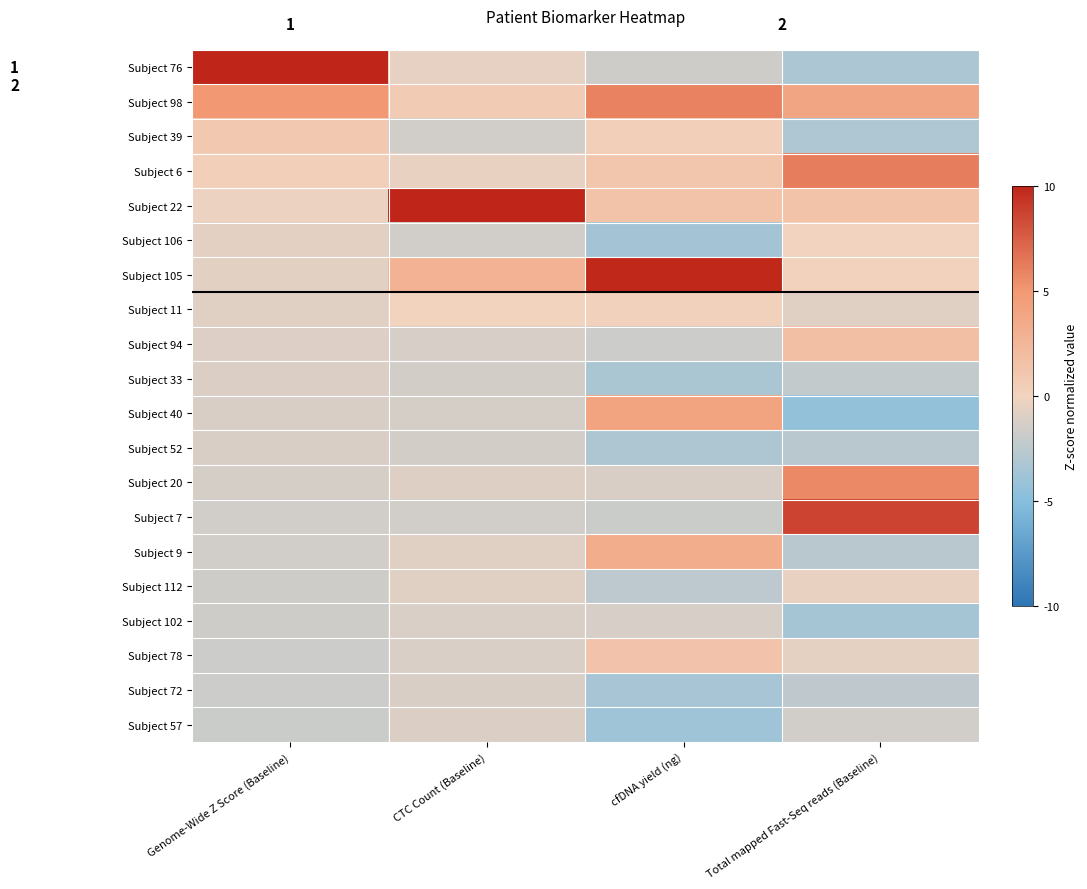

At Total mapped Fast-Seq reads (Baseline), list the series in order from largest to smallest.

Subject 7, Subject 6, Subject 20, Subject 98, Subject 94, Subject 22, Subject 105, Subject 106, Subject 112, Subject 78, Subject 11, Subject 57, Subject 33, Subject 72, Subject 9, Subject 52, Subject 39, Subject 76, Subject 102, Subject 40